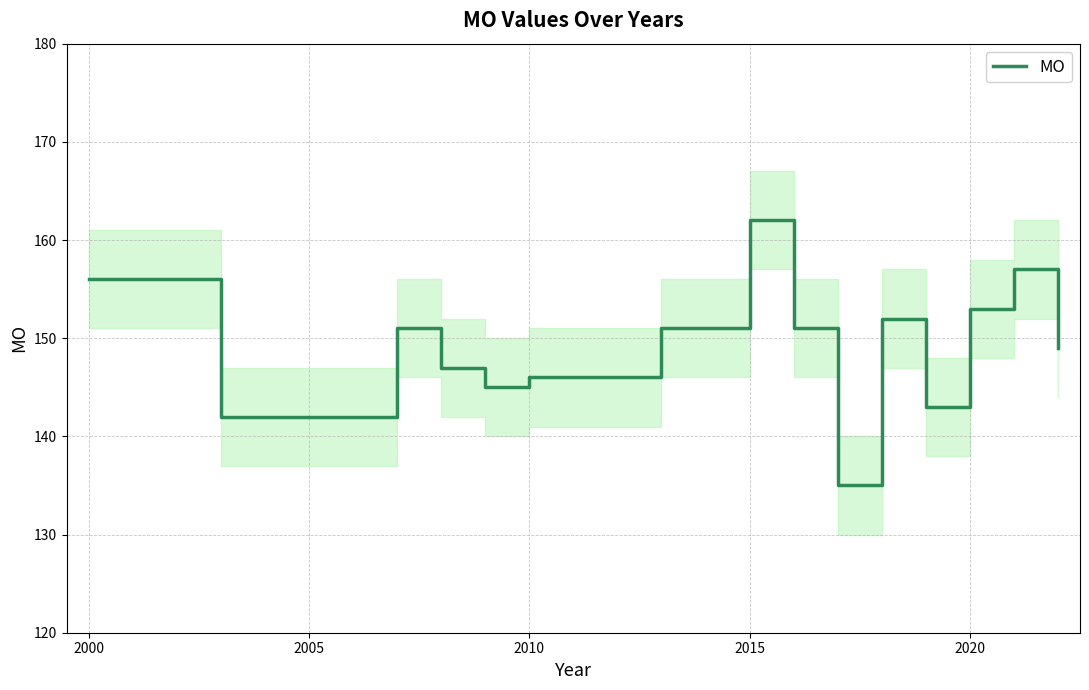

The value of MO at 2020 is 217. True or false?

False